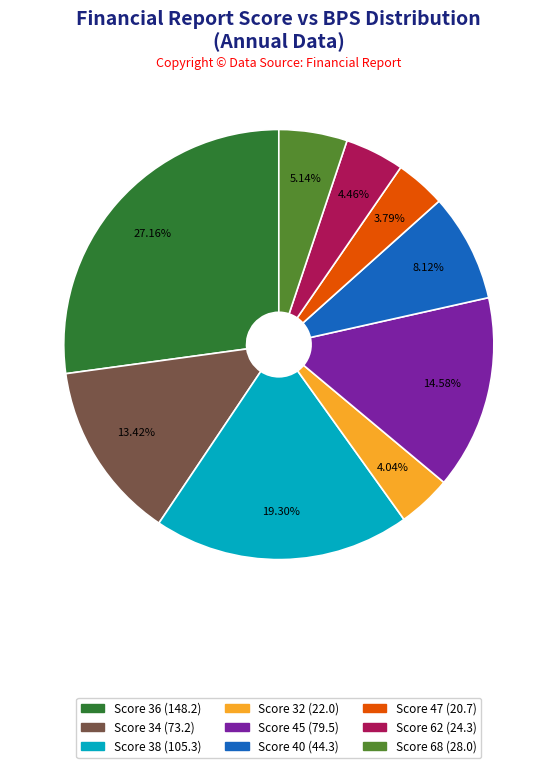

Is there any slice that represents more than half of the pie?

No